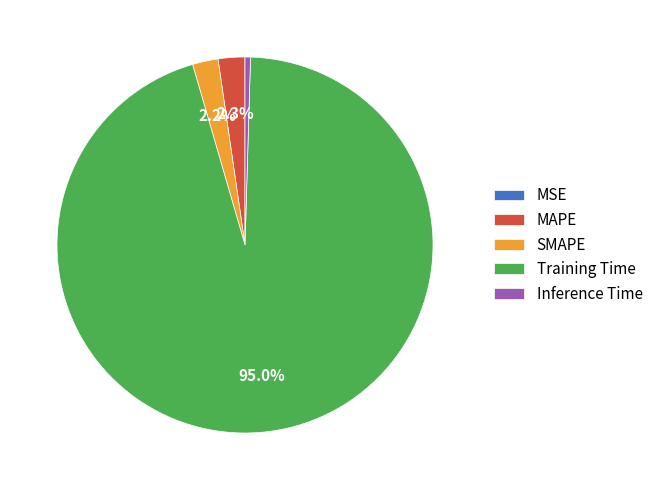

Which category has the biggest portion of the pie?

Training Time